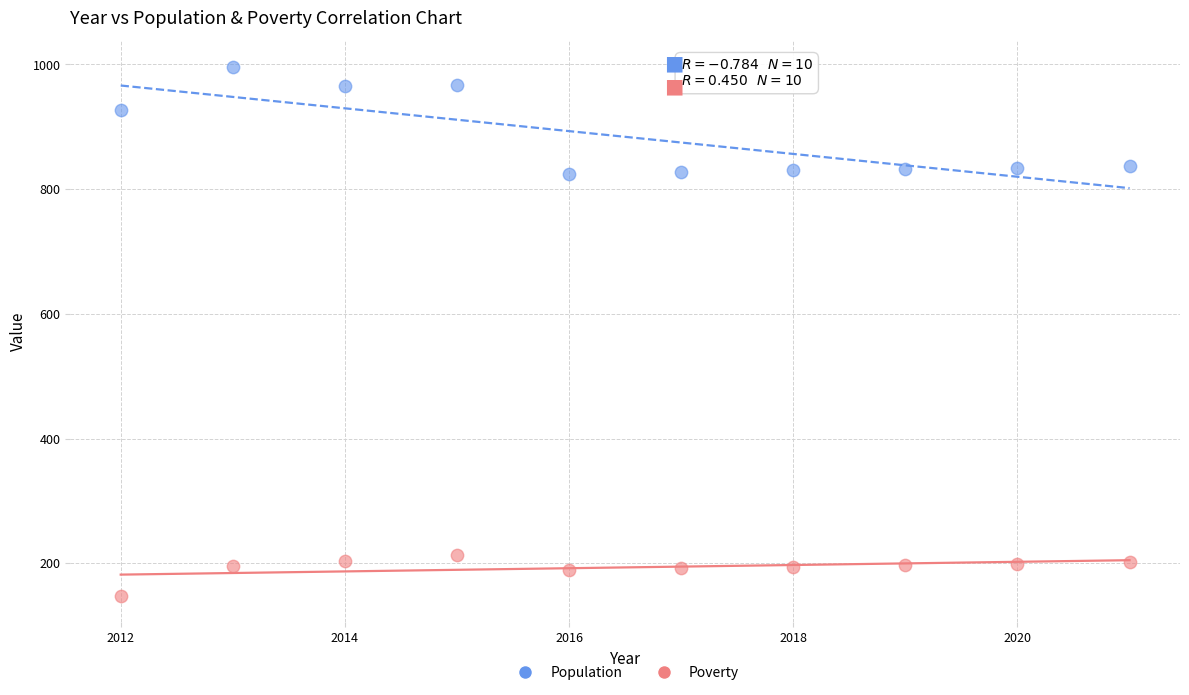

Which series has the largest Y range (max minus min)?

Population